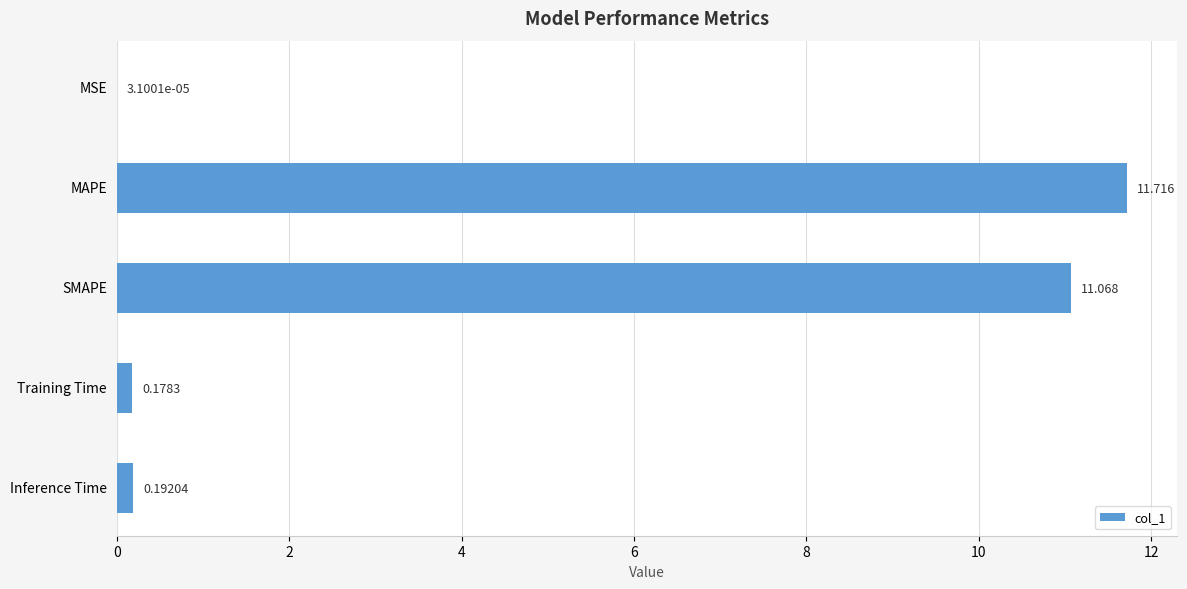

Between SMAPE and MAPE, which is larger?

MAPE